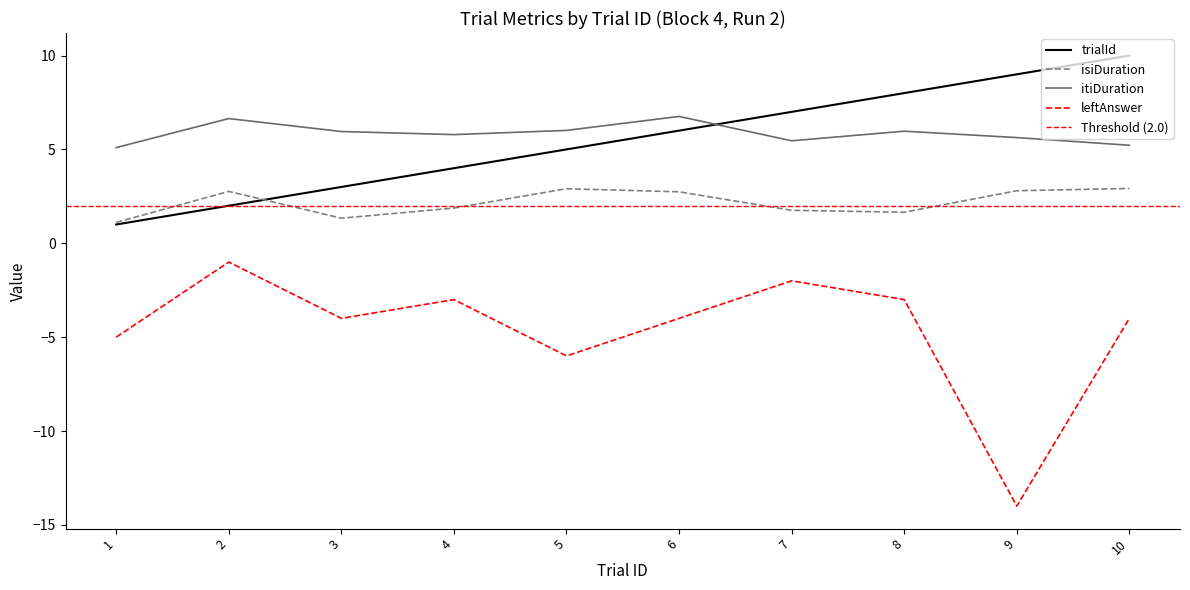

The value of isiDuration at 10 is 2.9. True or false?

True